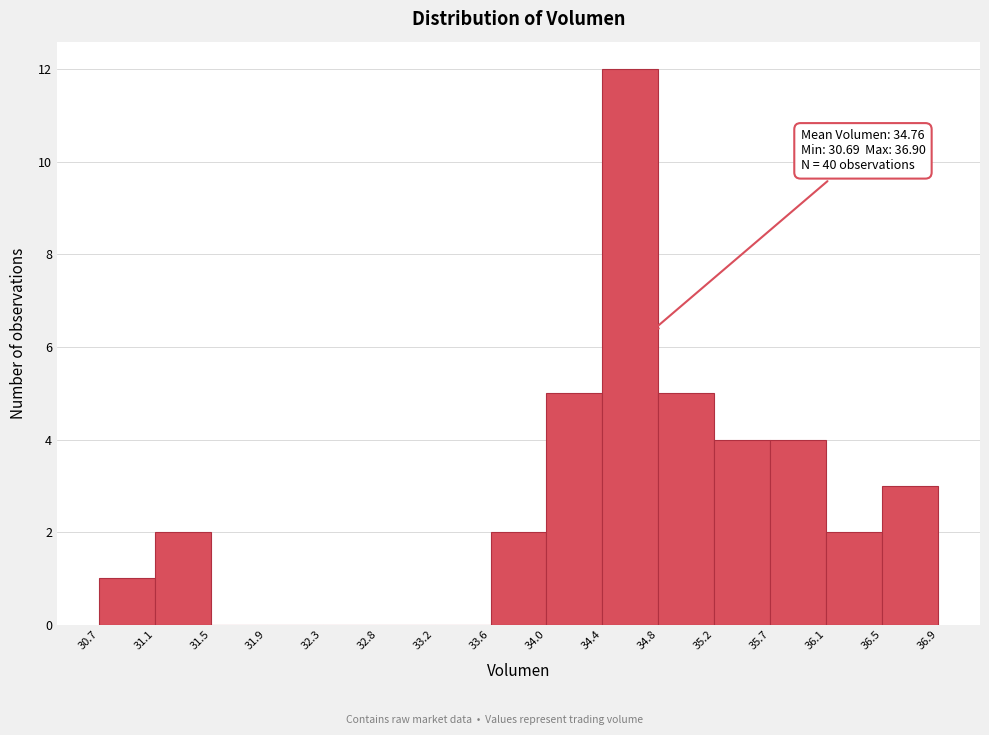

Which range on the x-axis has the tallest bar?

34.4 to 34.8